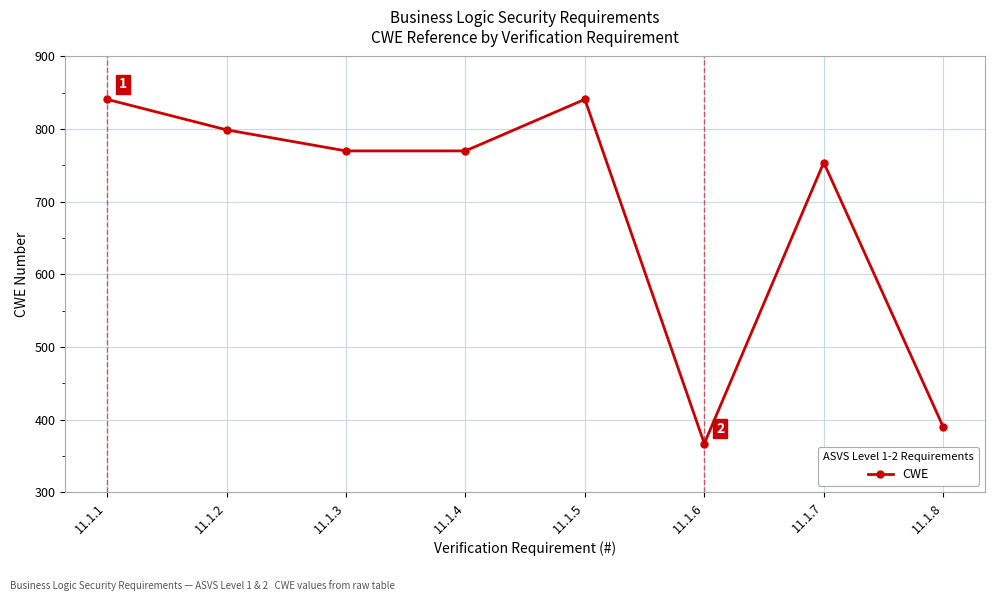

What is the difference between the values at 11.1.3 and 11.1.5?

71